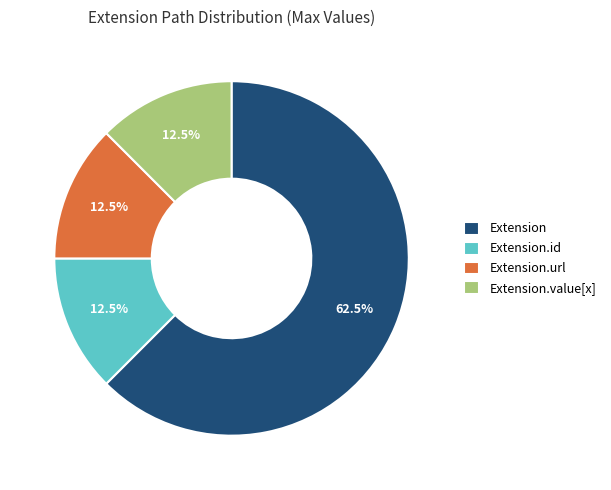

Is there a majority slice in this chart?

Yes